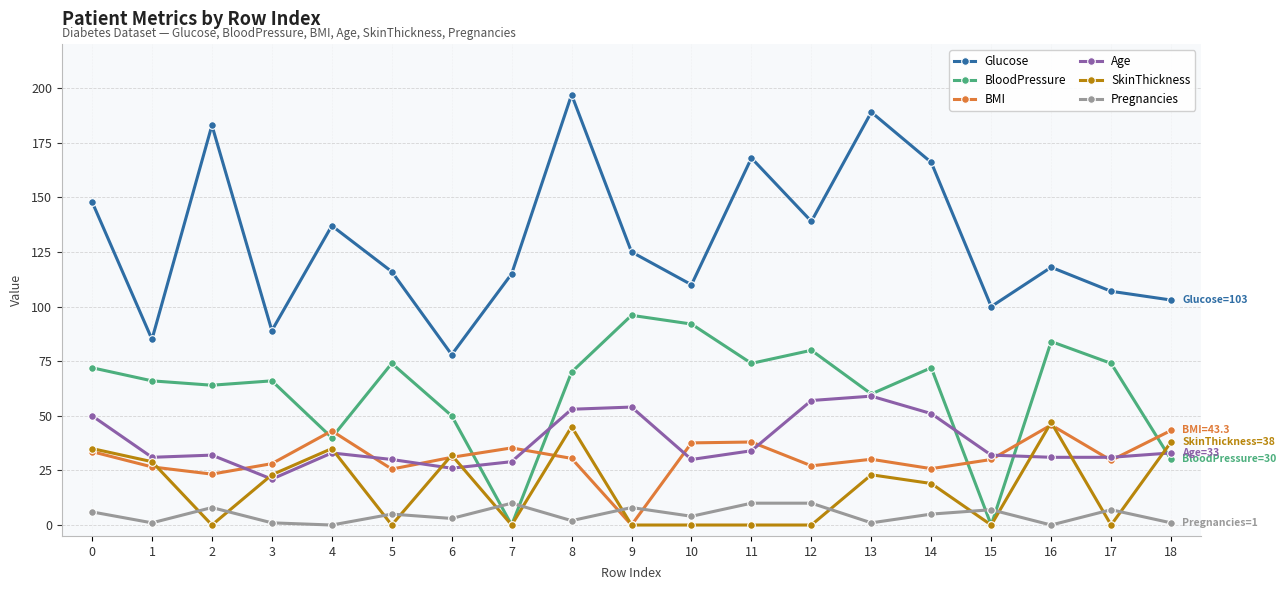

How many lines are shown in the chart?

6